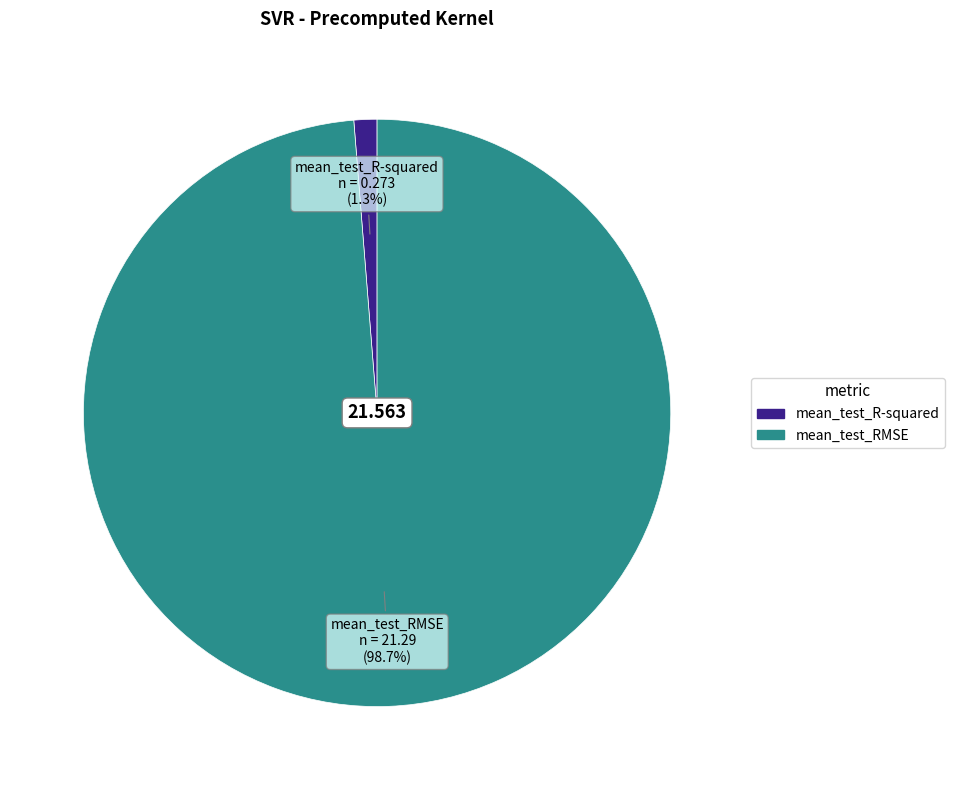

The mean_test_RMSE slice represents 90% of the pie. True or false?

False